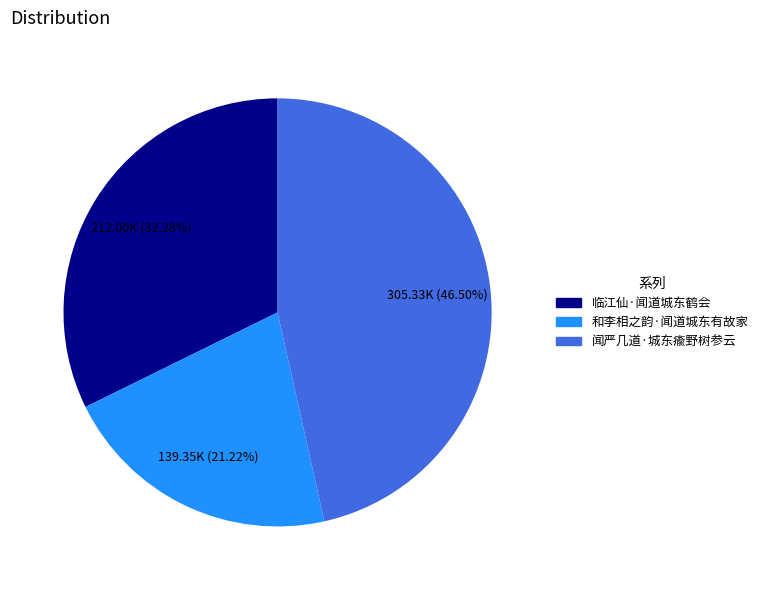

What is the ratio of the value at 和李相之韵·闻道城东有故家 to the value at 闻严几道·城东瘉野树参云?

0.5